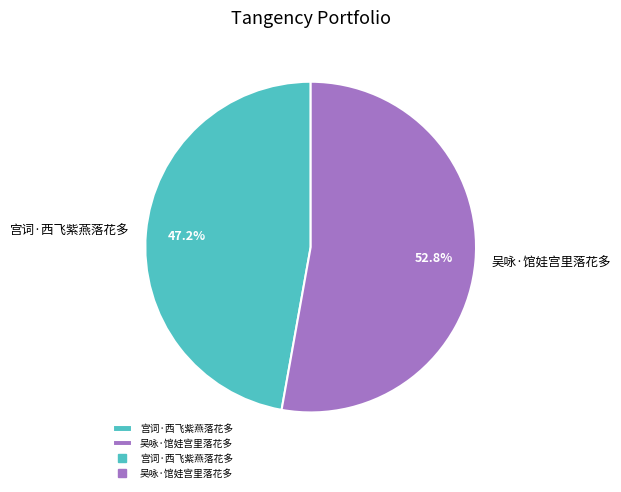

To the nearest percent, what percentage of the pie is 吴咏·馆娃宫里落花多?

53%